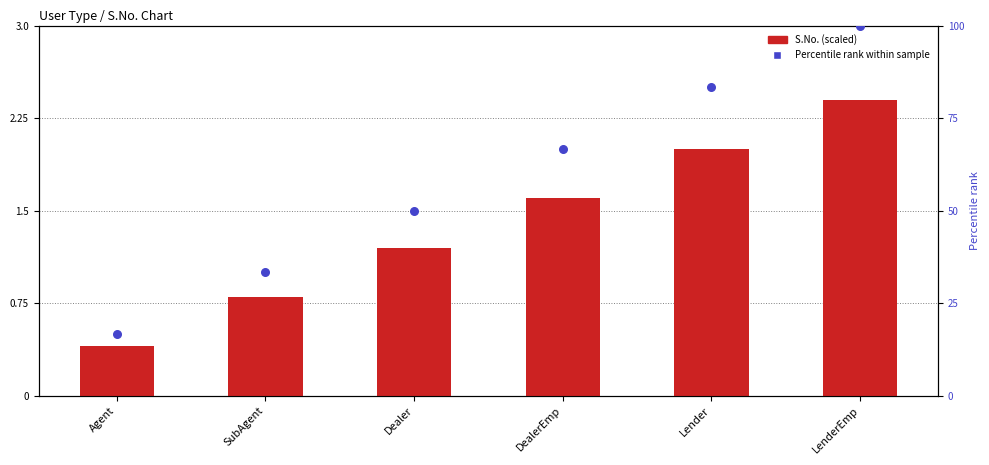

What are all the series names shown in the legend?

S.No. (scaled), Percentile rank within sample